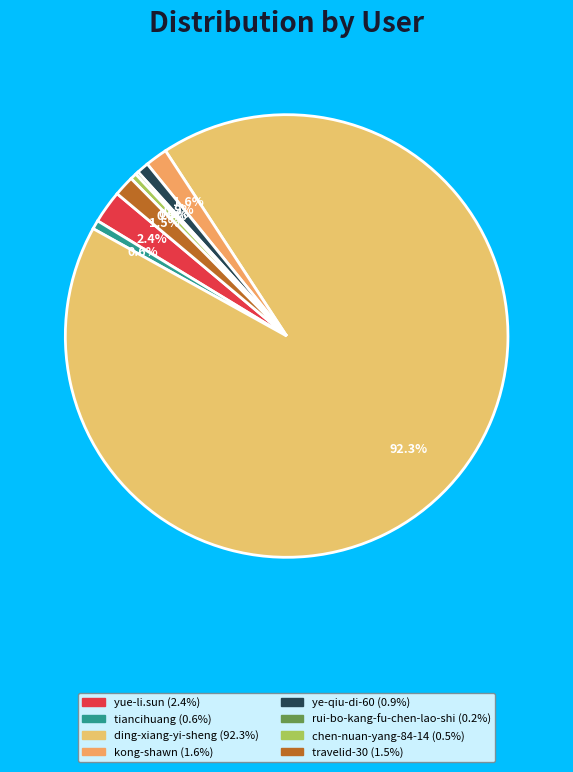

What percentage do travelid-30 and ye-qiu-di-60 together represent?

2.4%